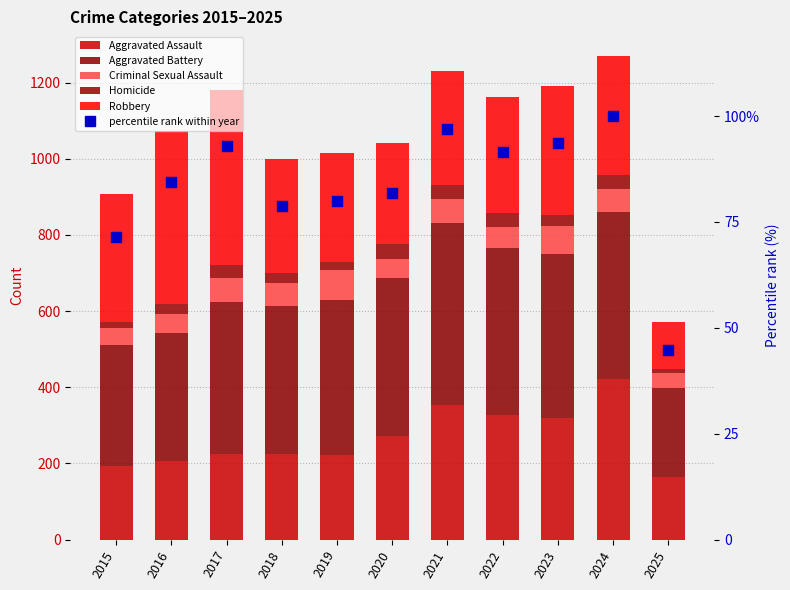

What is the smallest value displayed?

11.0